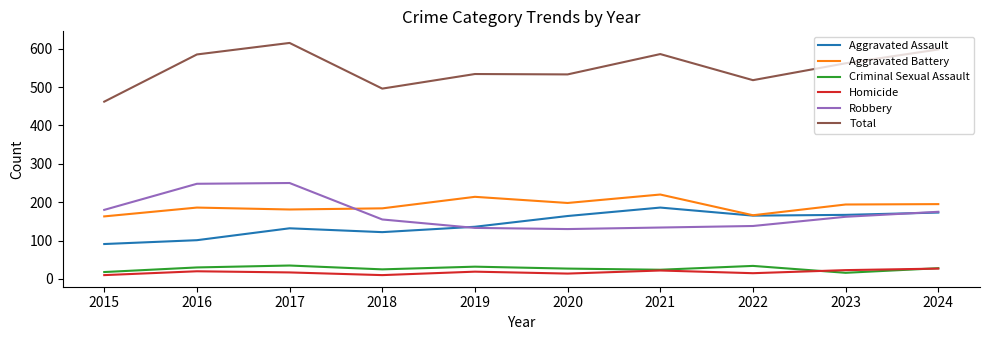

Does the chart display data point markers on the line(s)?

No